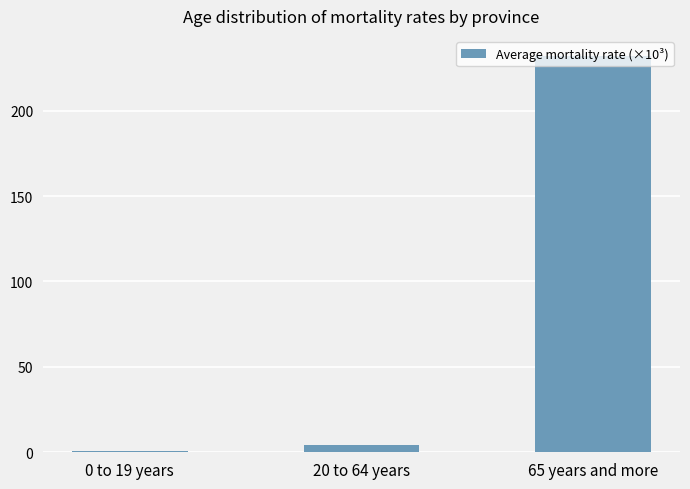

Are the bars grouped side by side (vs. stacked)?

No